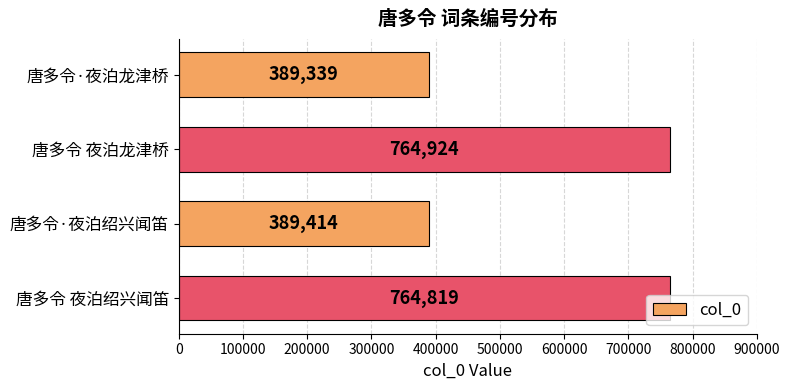

How many data points does each series have?

4